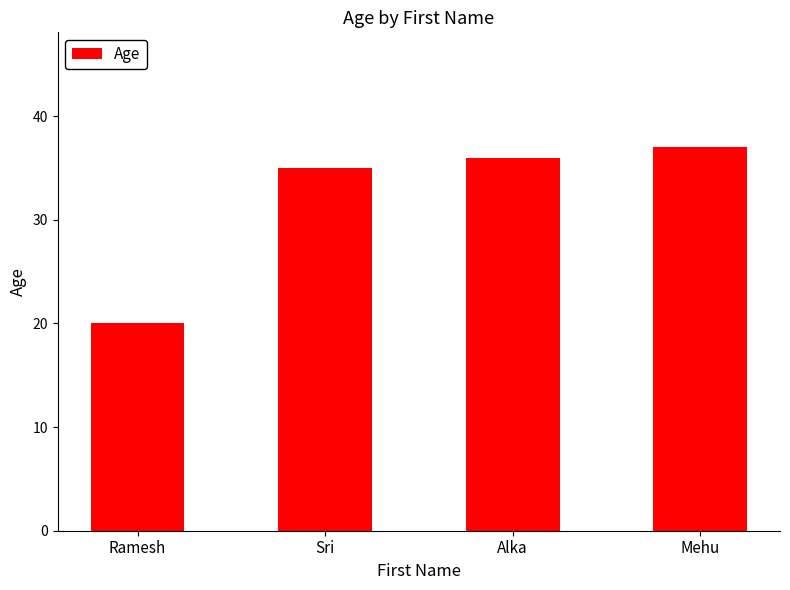

Reading left to right, extract all data points from this chart.

20	35	36	37